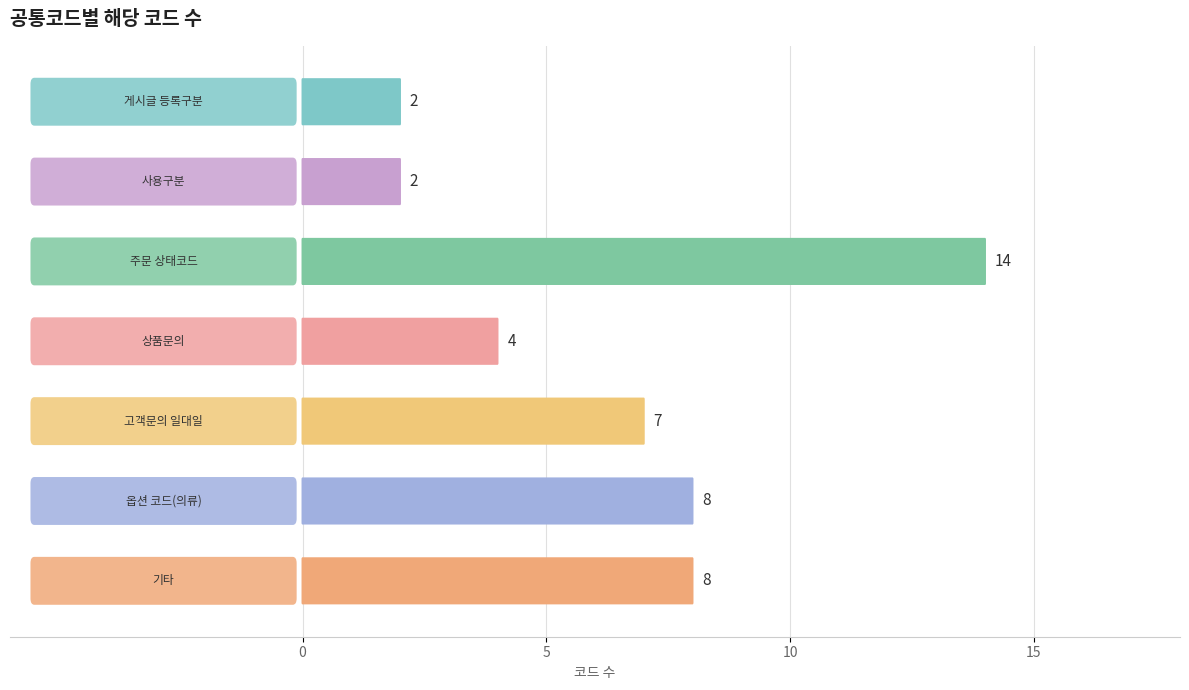

At which label does the data first exceed 7?

주문 상태코드